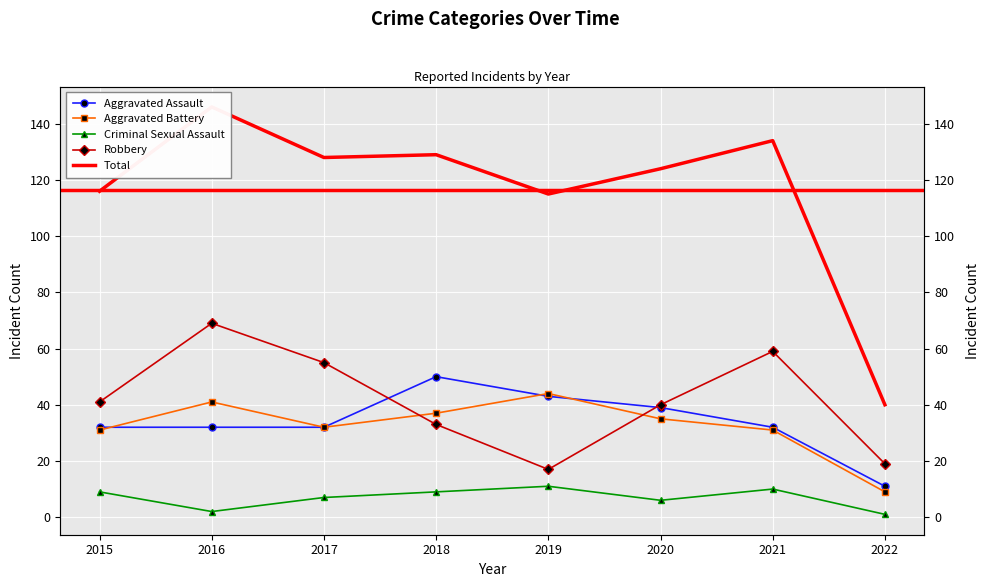

What is the sum of the Aggravated Battery values at 2018 and 2016?

78